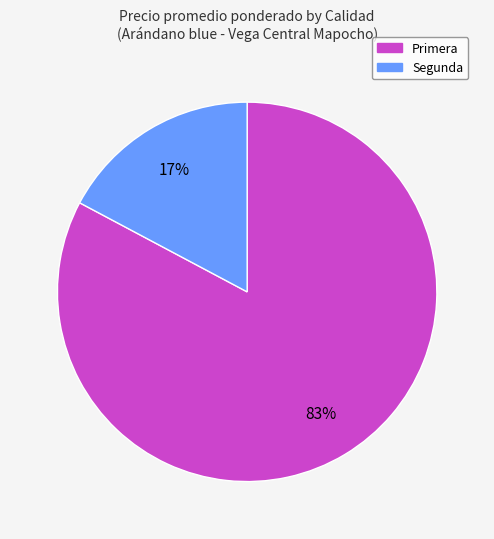

Rank the categories by value from lowest to highest.

Segunda, Primera